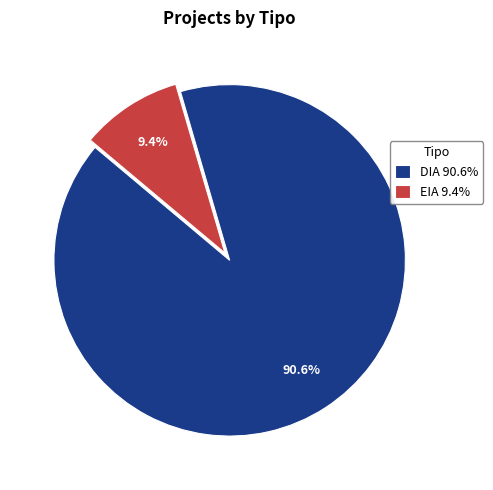

Which category accounts for the majority?

DIA